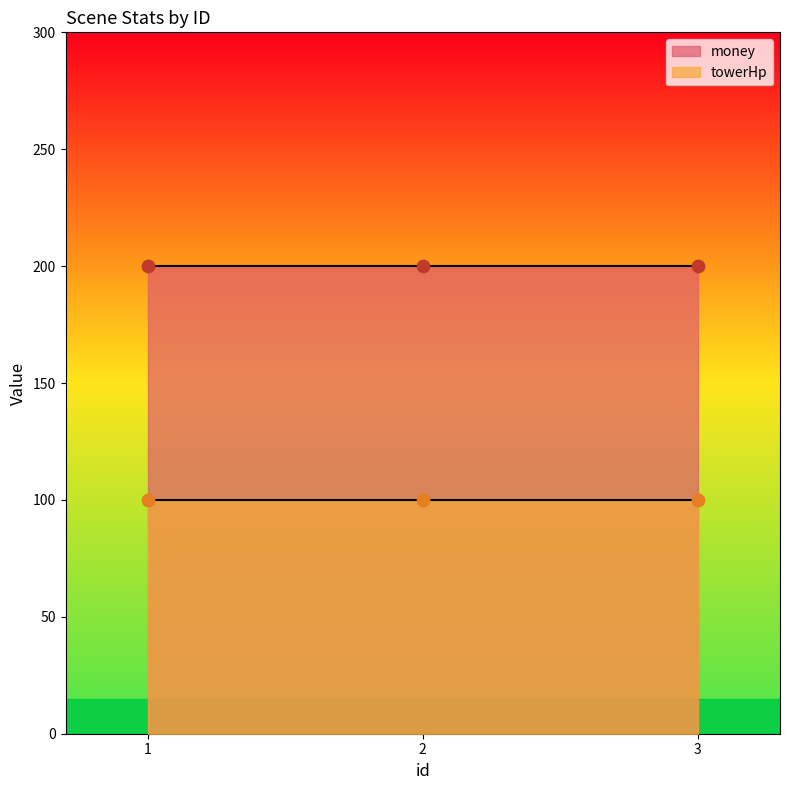

What is the total value across all series at 2?

300